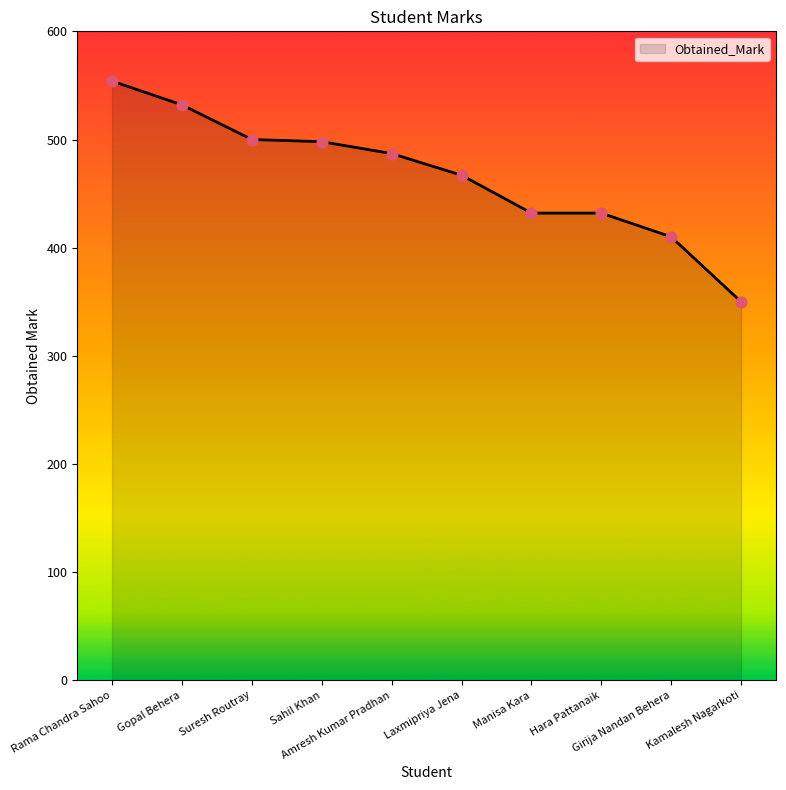

Between Kamalesh Nagarkoti and Manisa Kara, which is larger?

Manisa Kara